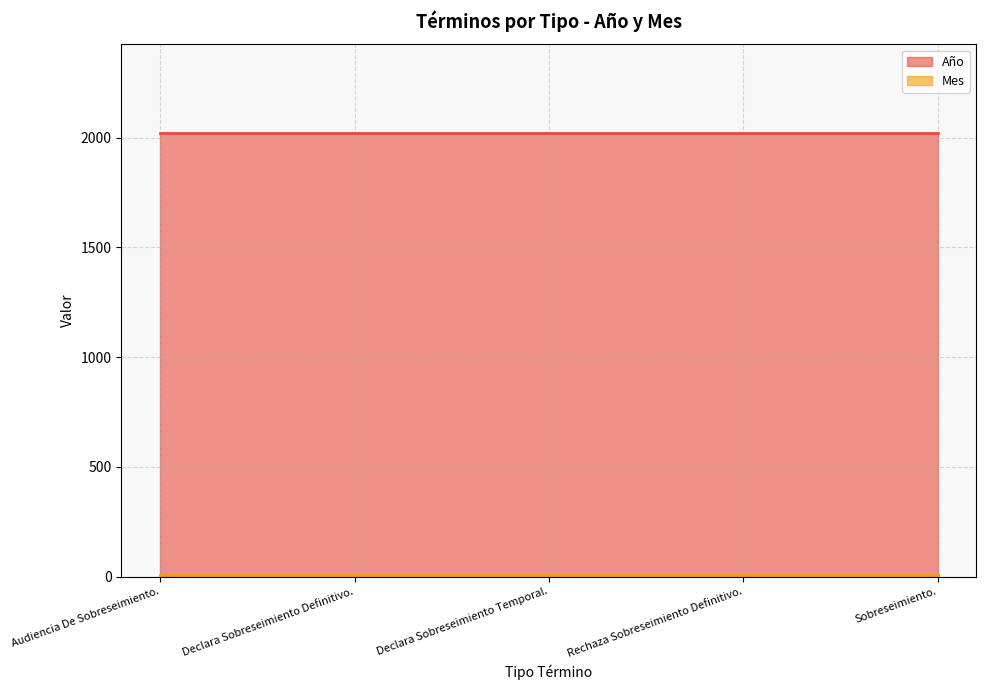

True or false: Mes and Año intersect in this chart.

False